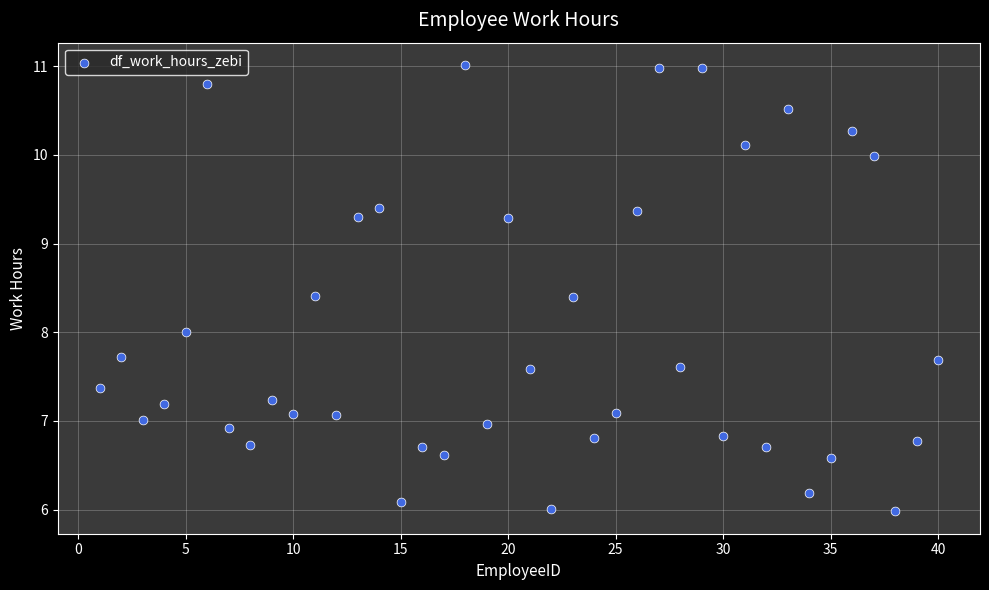

What is the range of X values (max minus min)?

39.0